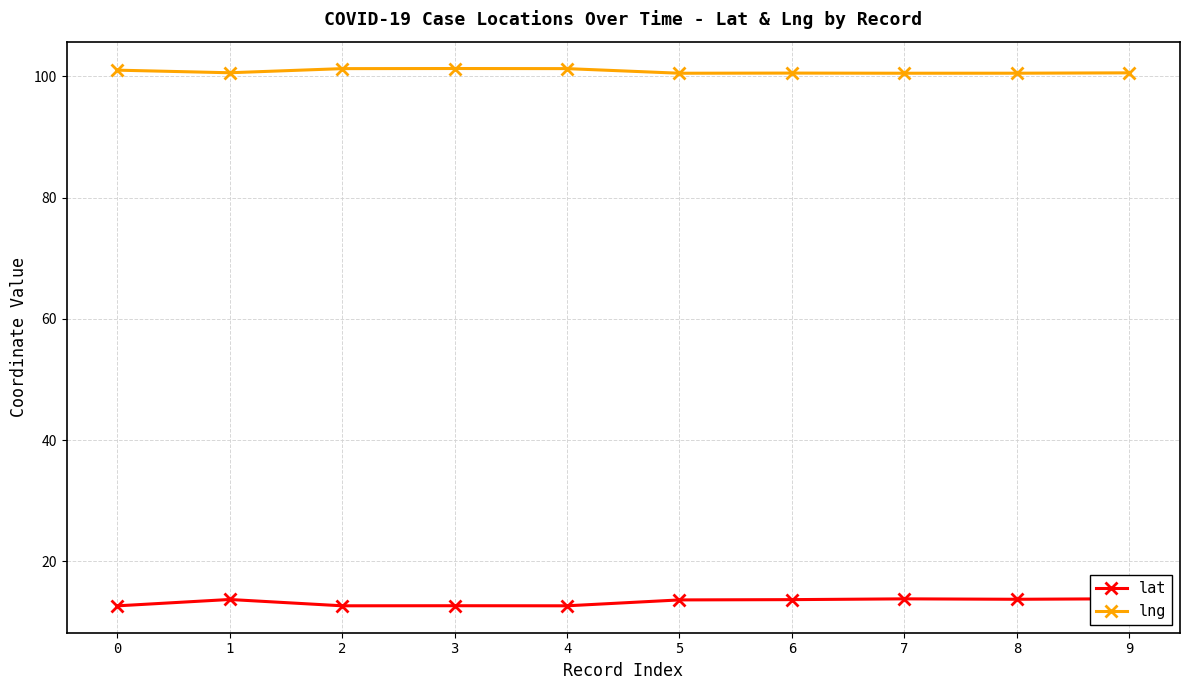

True or false: lat and lng cross at least once.

False